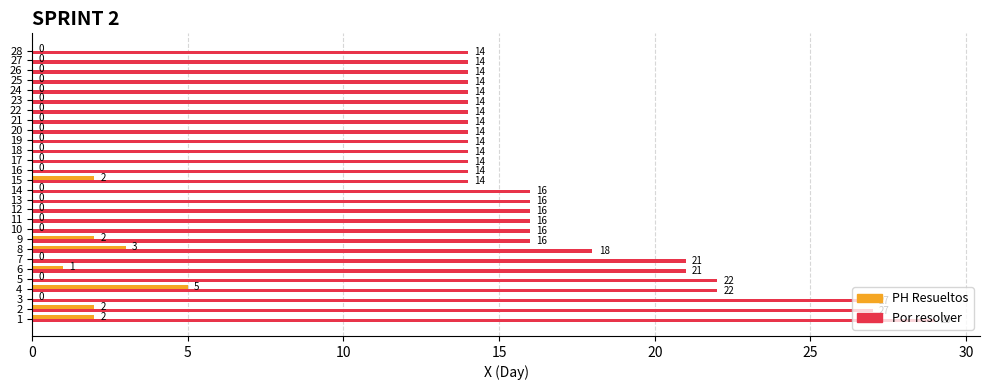

What is the approximate value of Por resolver at 12?

16